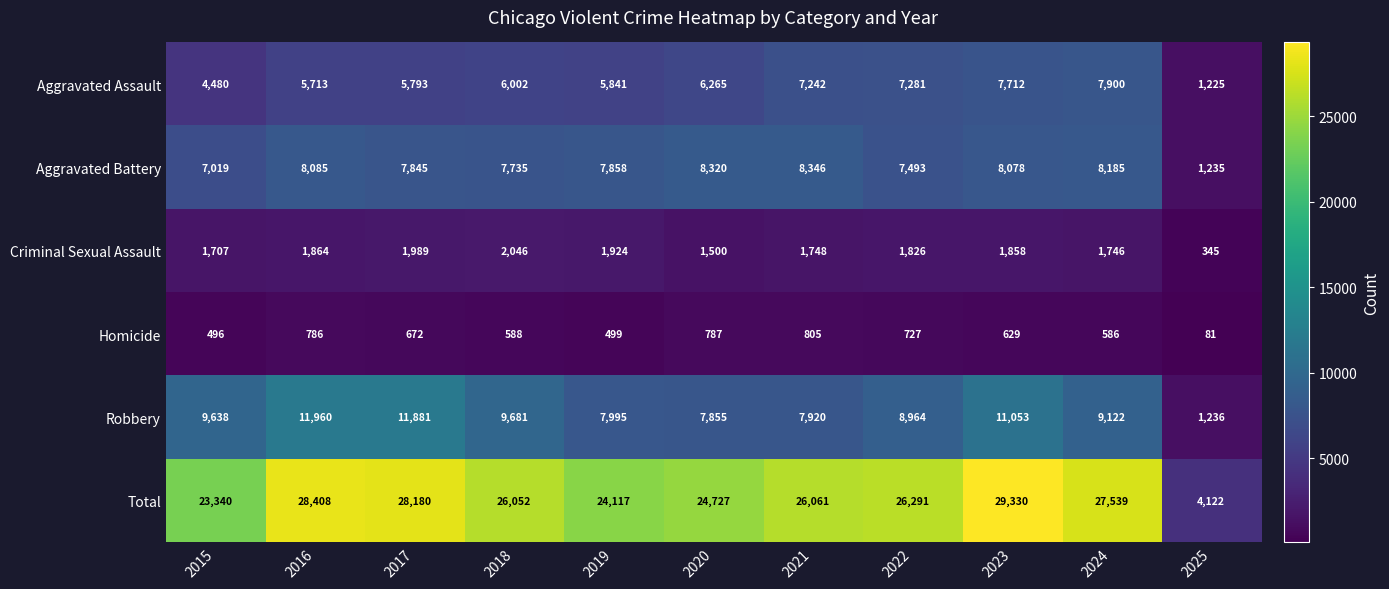

Which series changed the most between 2022 and 2023?

Total